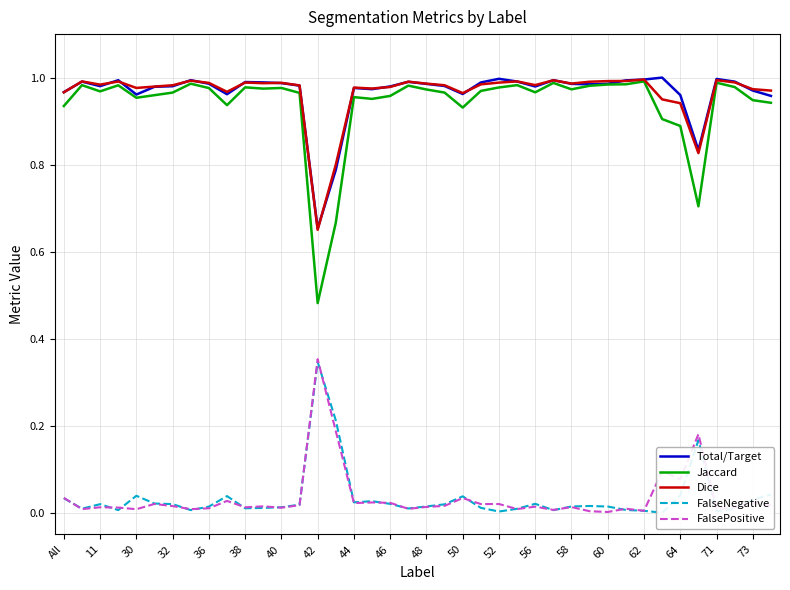

True or false: Total/Target and FalsePositive intersect in this chart.

False